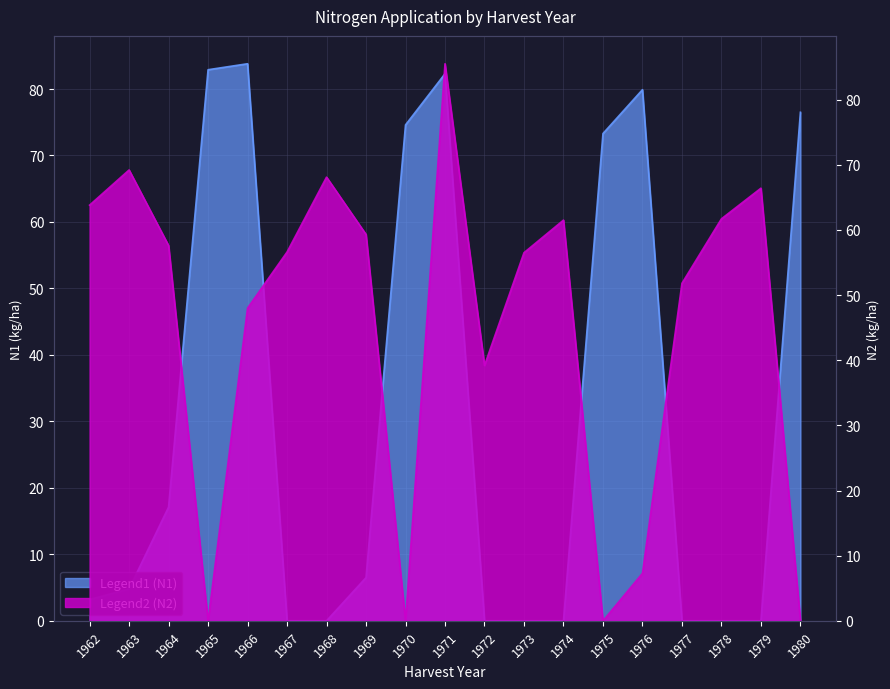

True or false: N1 has a value of 16.1 at 1980.

False